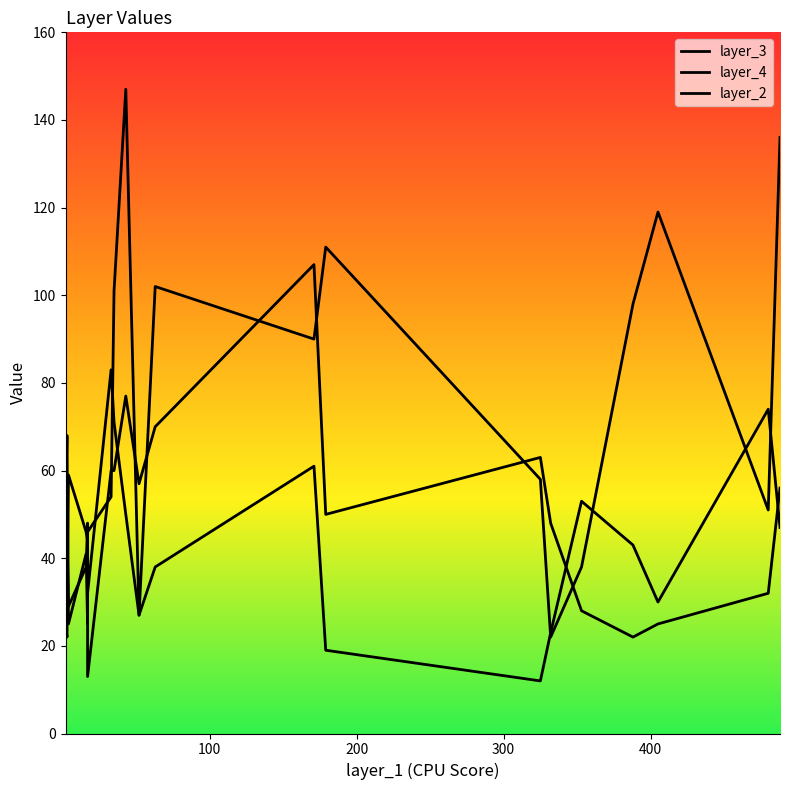

At which category does layer_3 reach its first local peak?

100